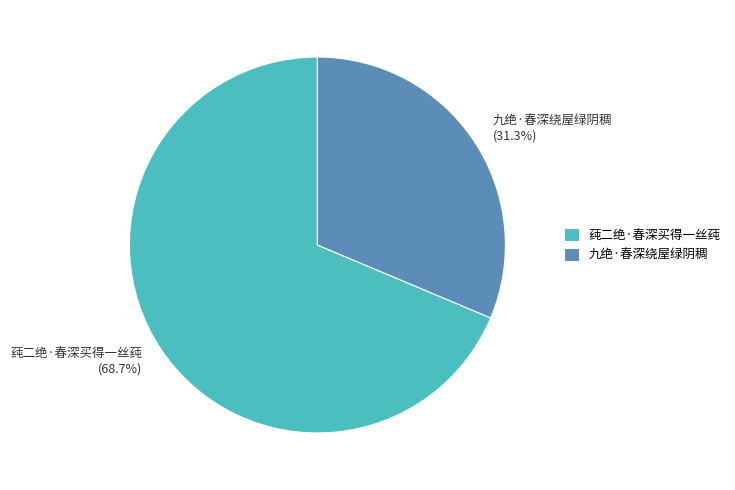

What percentage is the 九绝·春深绕屋绿阴稠 slice, to the nearest percent?

31%